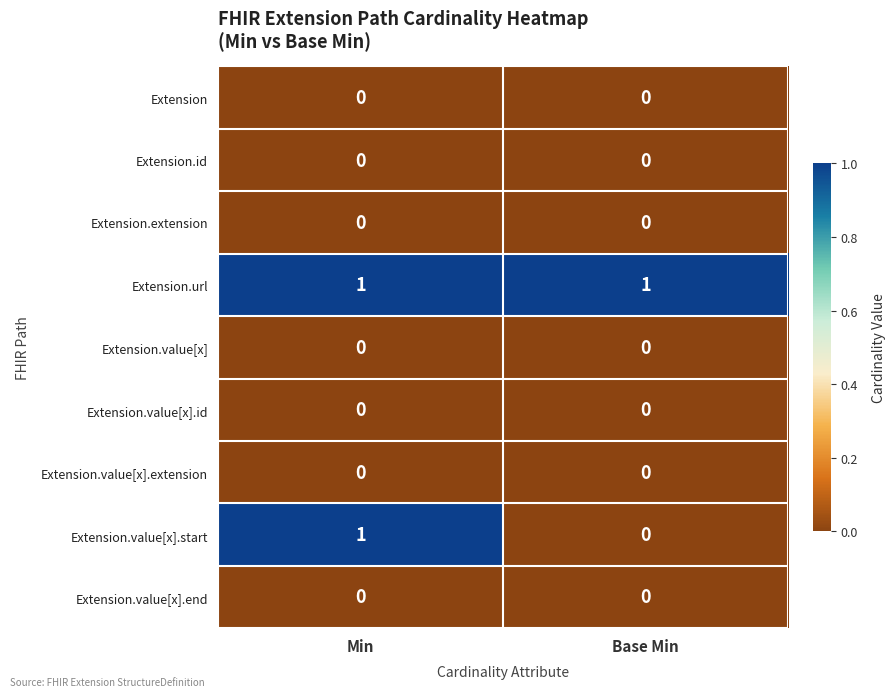

What is the spread (max minus min) of values at Base Min?

1